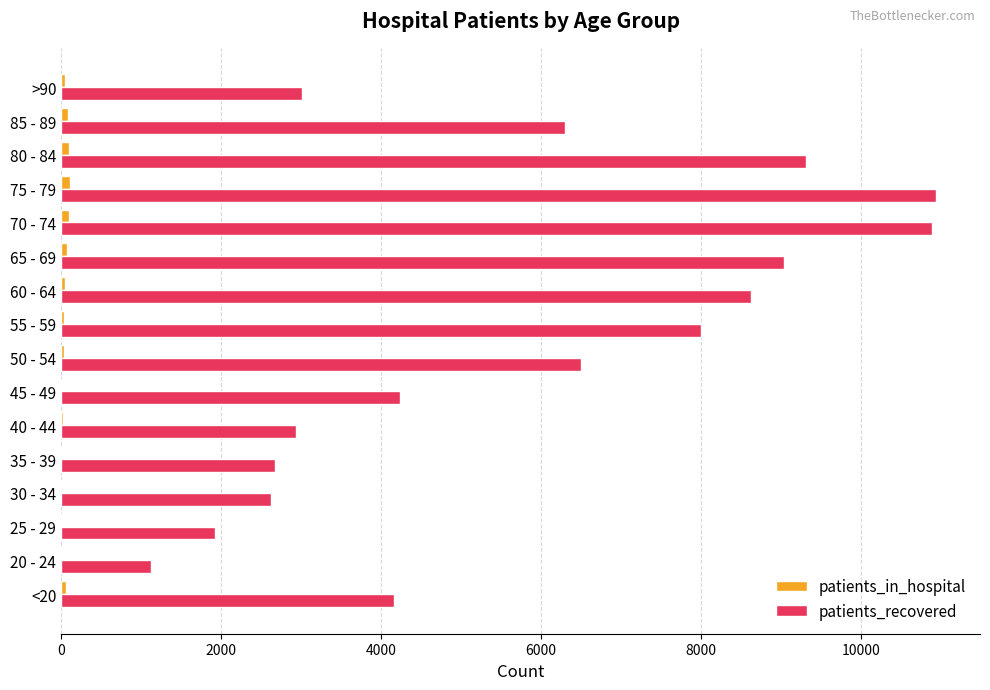

What is the sum of all patients_in_hospital values?

762